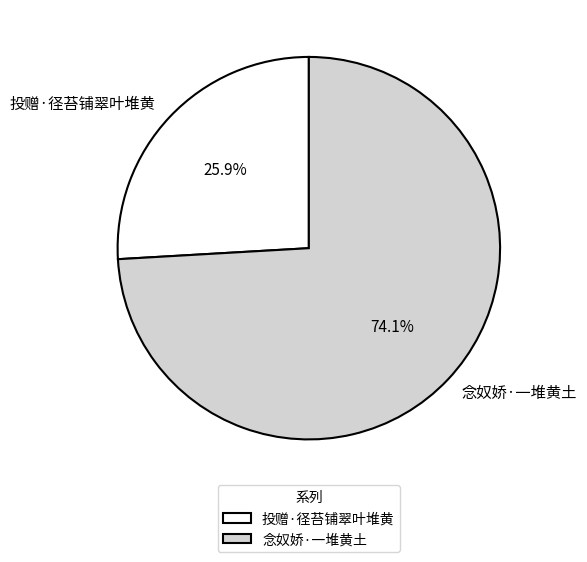

Count the number of slices in the pie.

2